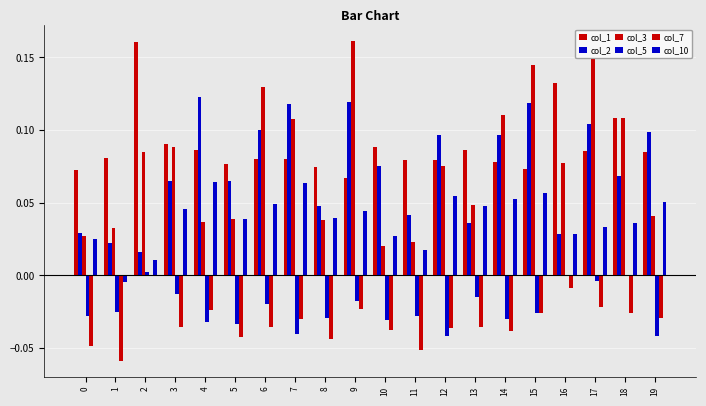

Reading left to right, transcribe all the data shown in this chart.

col_1: 0=0.1	1=0.1	2=0.2	3=0.1	4=0.1	5=0.1	6=0.1	7=0.1	8=0.1	9=0.1	10=0.1	11=0.1	12=0.1	13=0.1	14=0.1	15=0.1	16=0.1	17=0.1	18=0.1	19=0.1
col_2: 0=0.0	1=0.0	2=0.0	3=0.1	4=0.1	5=0.1	6=0.1	7=0.1	8=0.0	9=0.1	10=0.1	11=0.0	12=0.1	13=0.0	14=0.1	15=0.1	16=0.0	17=0.1	18=0.1	19=0.1
col_3: 0=0.0	1=0.0	2=0.1	3=0.1	4=0.0	5=0.0	6=0.1	7=0.1	8=0.0	9=0.2	10=0.0	11=0.0	12=0.1	13=0.0	14=0.1	15=0.1	16=0.1	17=0.1	18=0.1	19=0.0
col_5: 0=-0.0	1=-0.0	2=0.0	3=-0.0	4=-0.0	5=-0.0	6=-0.0	7=-0.0	8=-0.0	9=-0.0	10=-0.0	11=-0.0	12=-0.0	13=-0.0	14=-0.0	15=-0.0	16=0.0	17=-0.0	18=0.0	19=-0.0
col_7: 0=-0.0	1=-0.1	2=0.0	3=-0.0	4=-0.0	5=-0.0	6=-0.0	7=-0.0	8=-0.0	9=-0.0	10=-0.0	11=-0.1	12=-0.0	13=-0.0	14=-0.0	15=-0.0	16=-0.0	17=-0.0	18=-0.0	19=-0.0
col_10: 0=0.0	1=-0.0	2=0.0	3=0.0	4=0.1	5=0.0	6=0.0	7=0.1	8=0.0	9=0.0	10=0.0	11=0.0	12=0.1	13=0.0	14=0.1	15=0.1	16=0.0	17=0.0	18=0.0	19=0.1